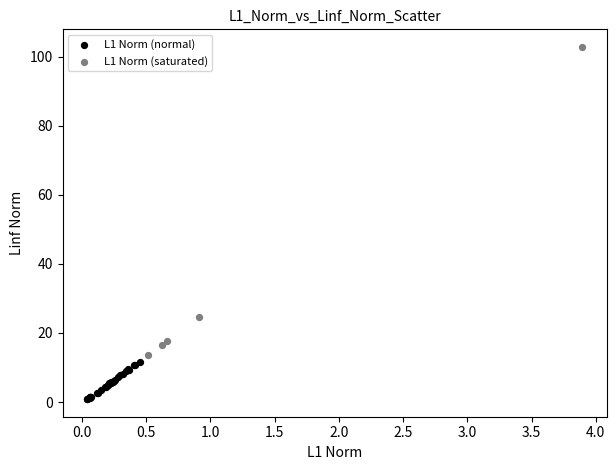

Which series contains the lowest Y value?

L1 Norm (normal)